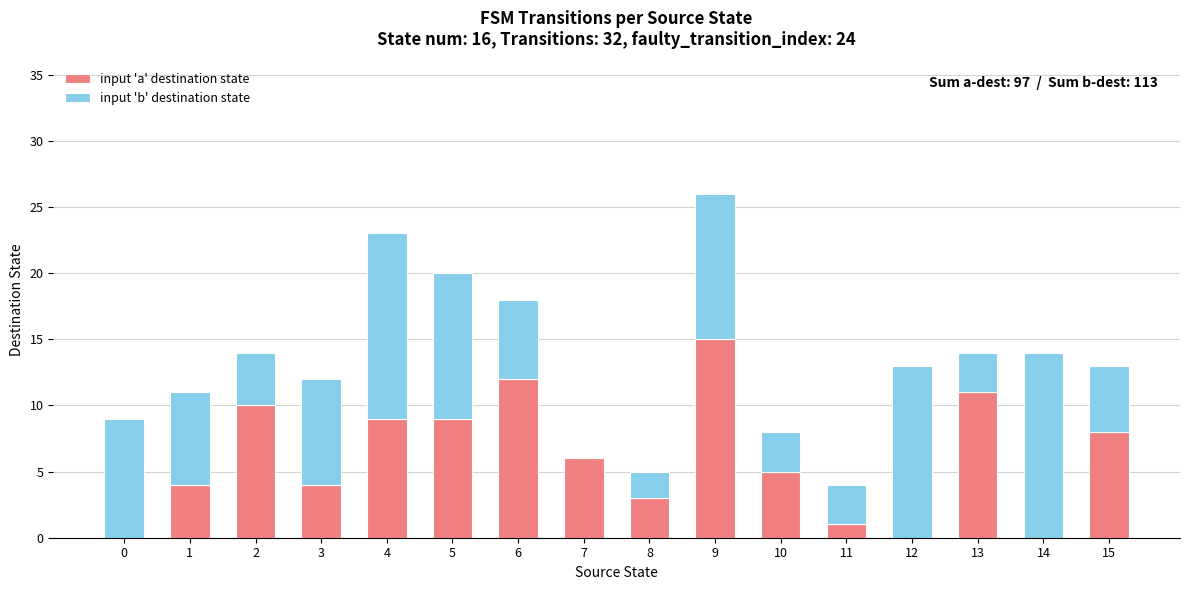

Does the chart contain stacked bars?

Yes